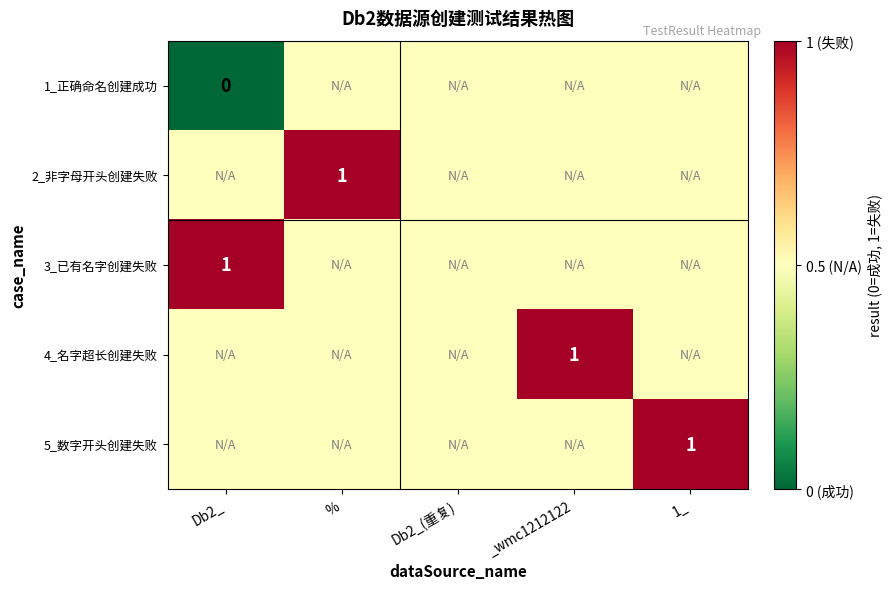

True or false: 4_名字超长创建失败 has a value of 0.5 at _wmc1212122.

False